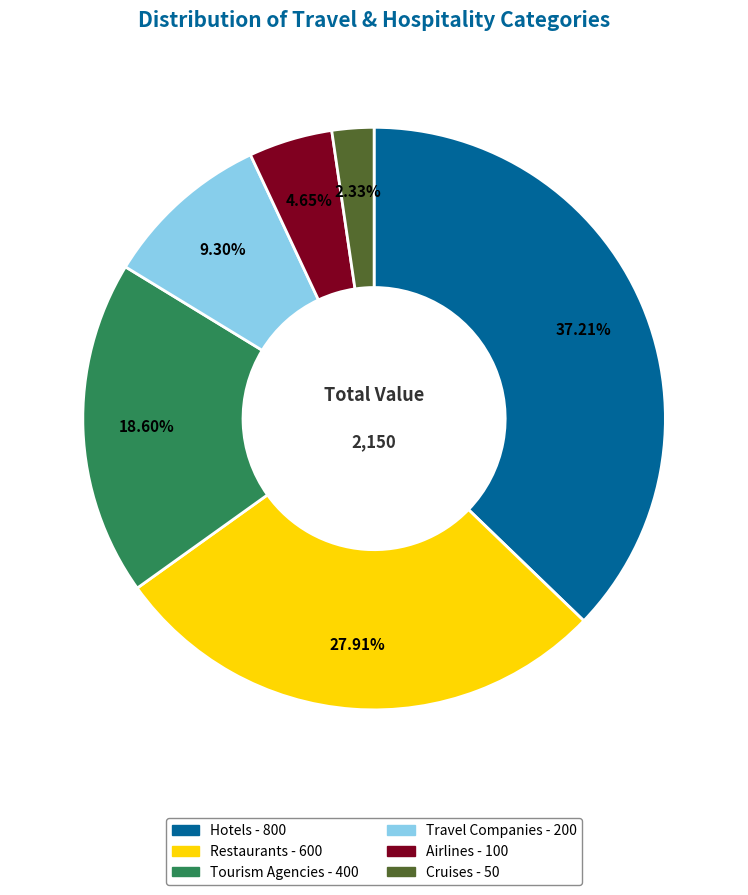

Does Tourism Agencies account for over 50% of the chart?

No